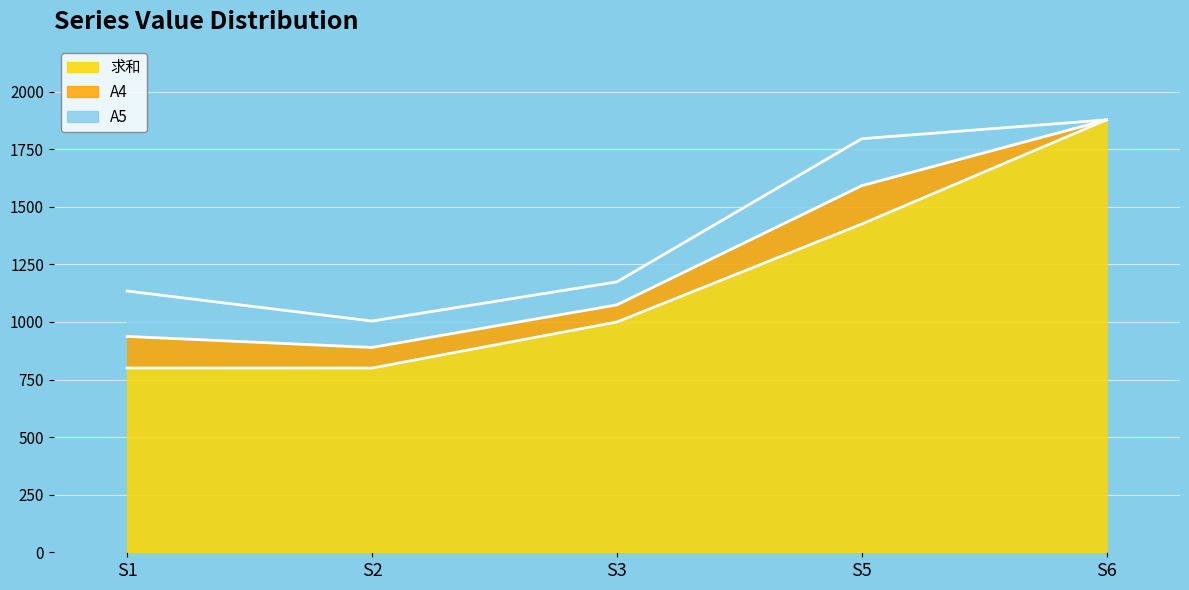

What is the sum of all A4 values?

468.1